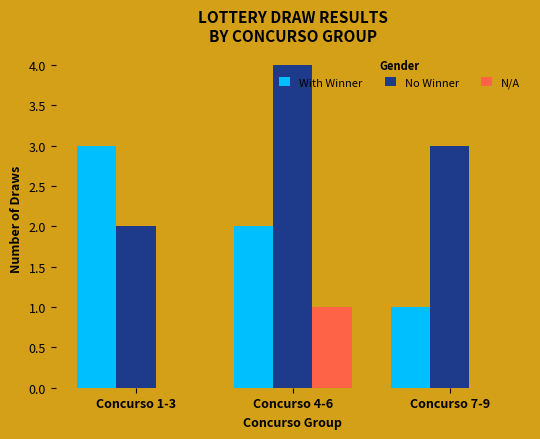

True or false: N/A has a value of 0 at Concurso 1-3.

True